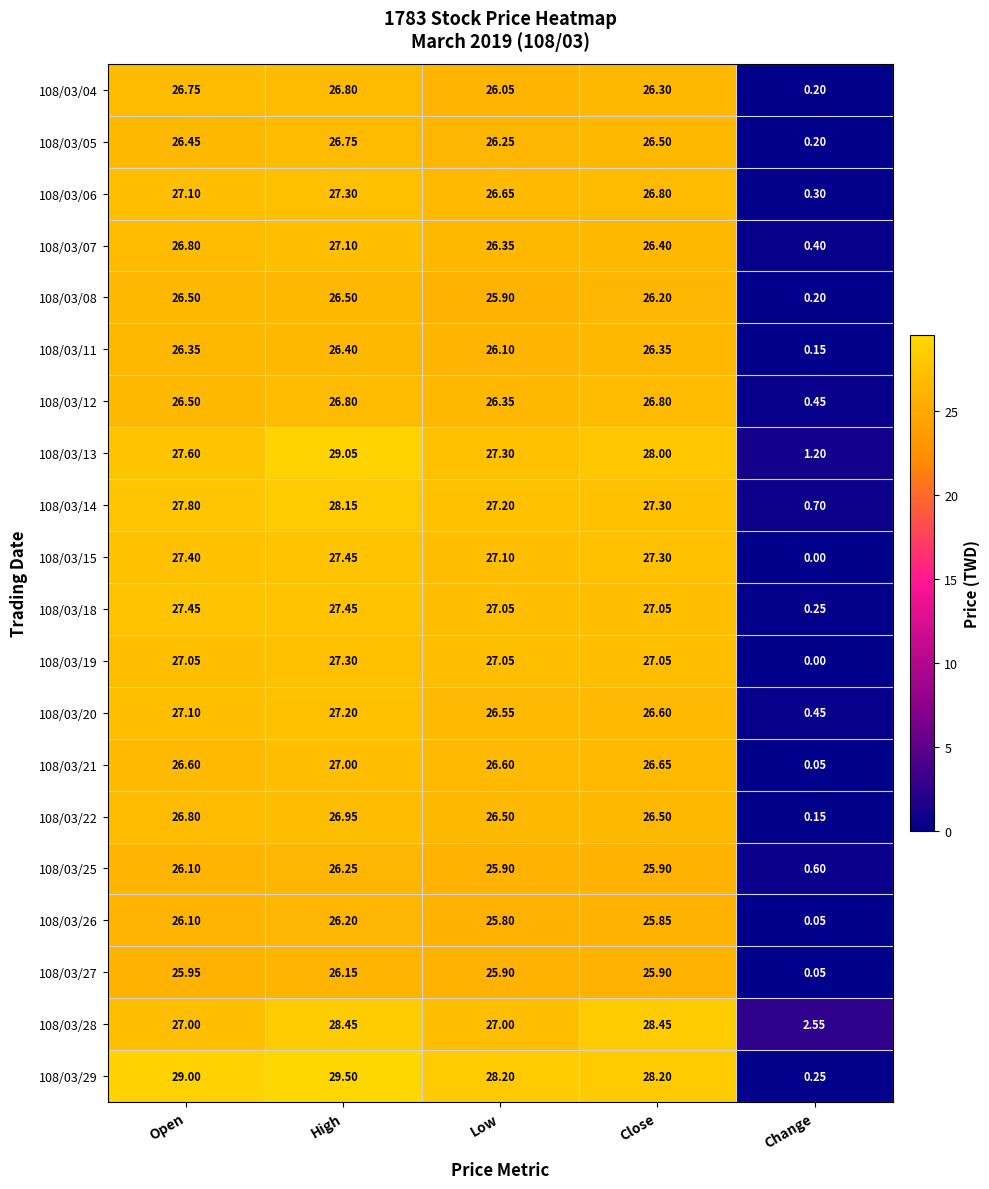

How many series are shown in this chart?

20